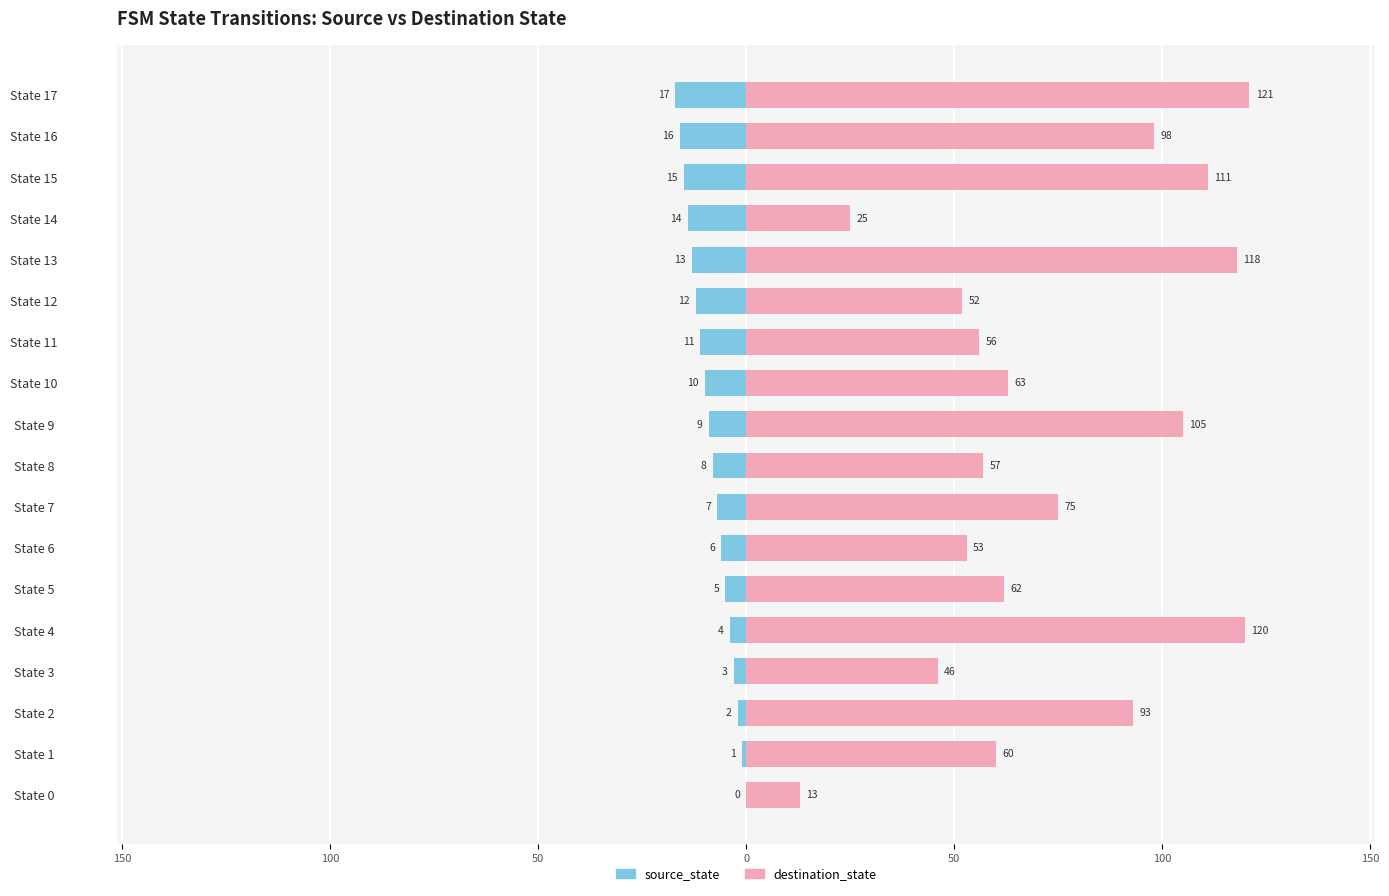

List the series in order of their overall mean, highest first.

destination_state, source_state